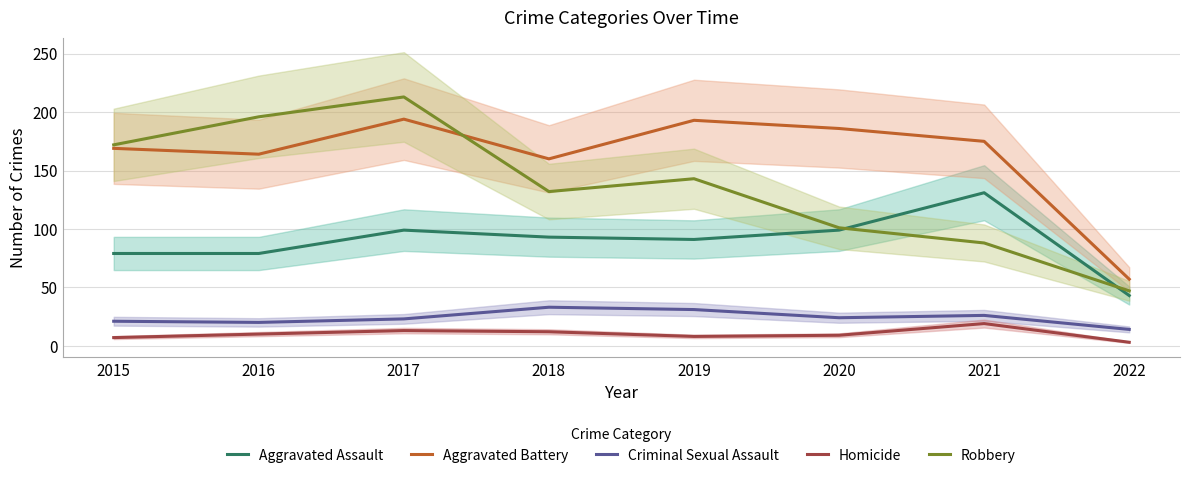

At how many categories does at least one series exceed 91?

7